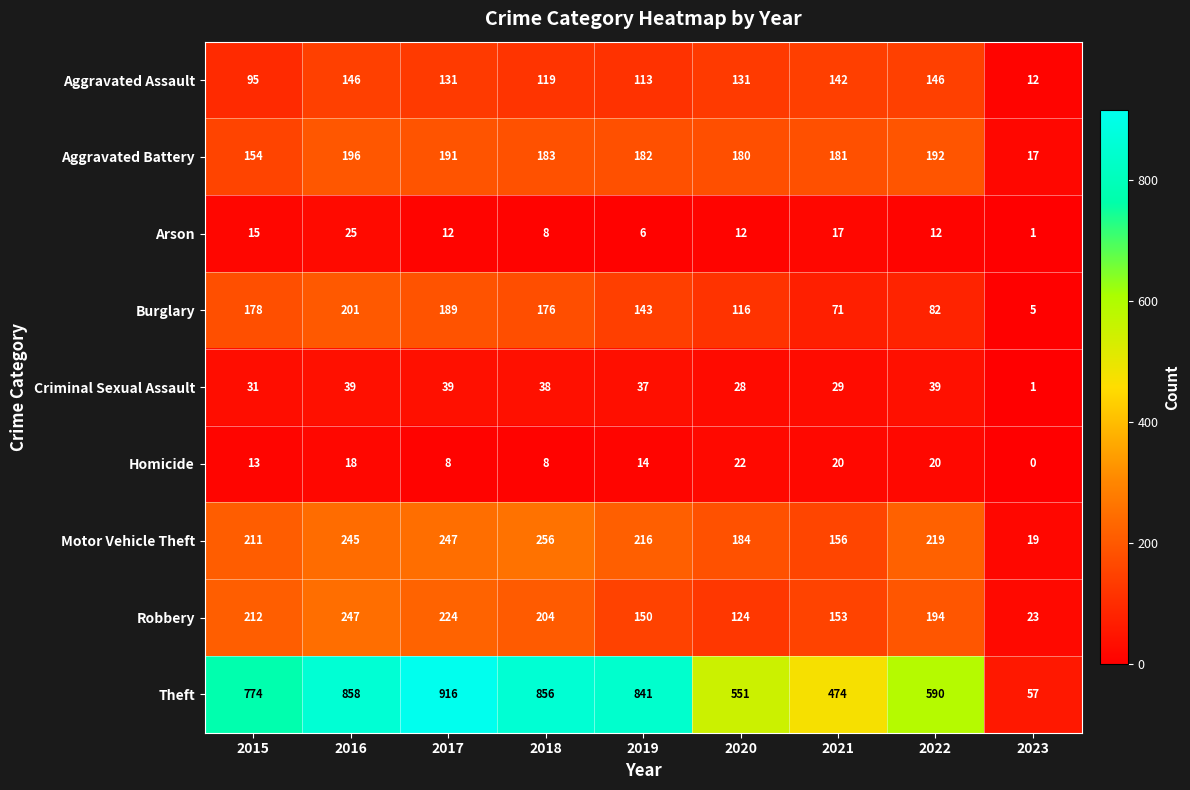

What is the sum of the Arson values at 2017 and 2021?

29